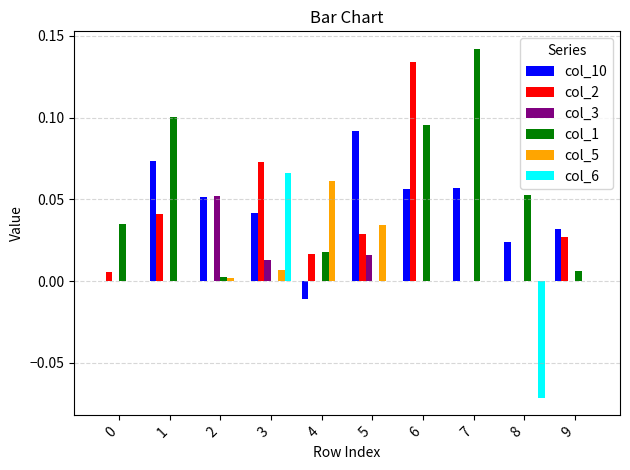

The col_6 series shows -0.1 at 7. True or false?

False